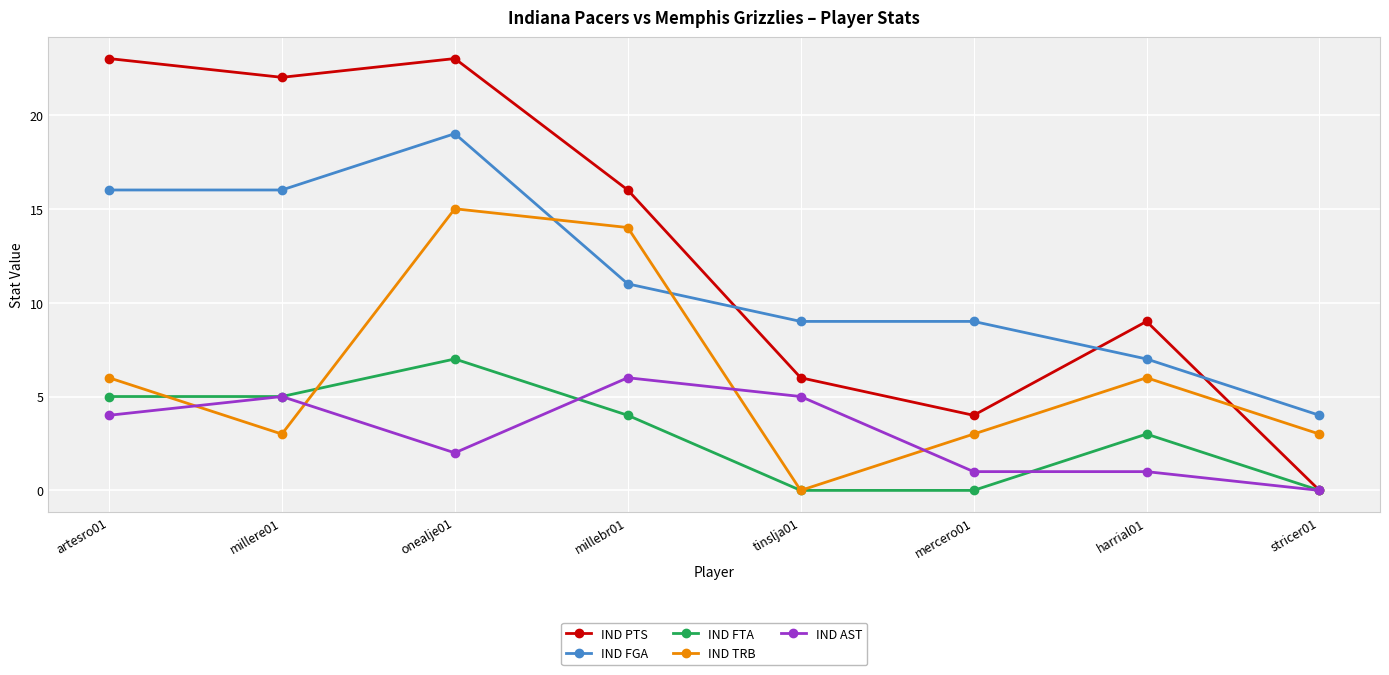

True or false: IND FTA and IND TRB cross at least once.

True